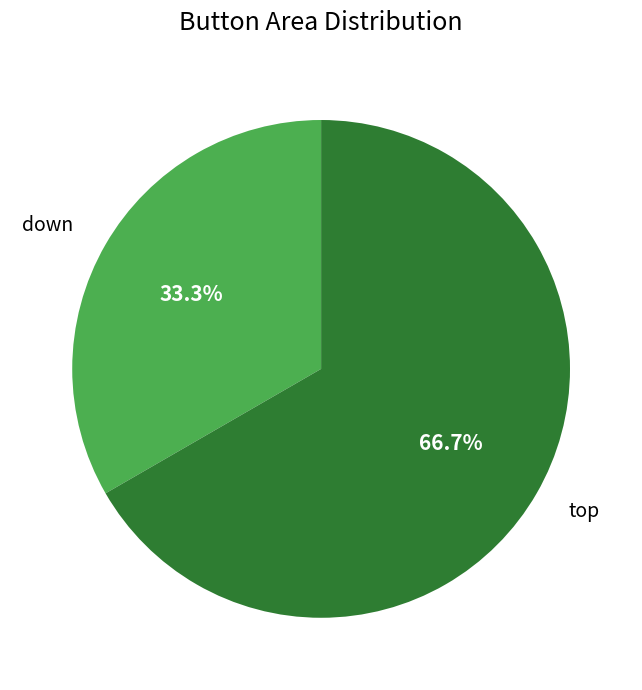

Is it true that down is 19% of the pie?

False